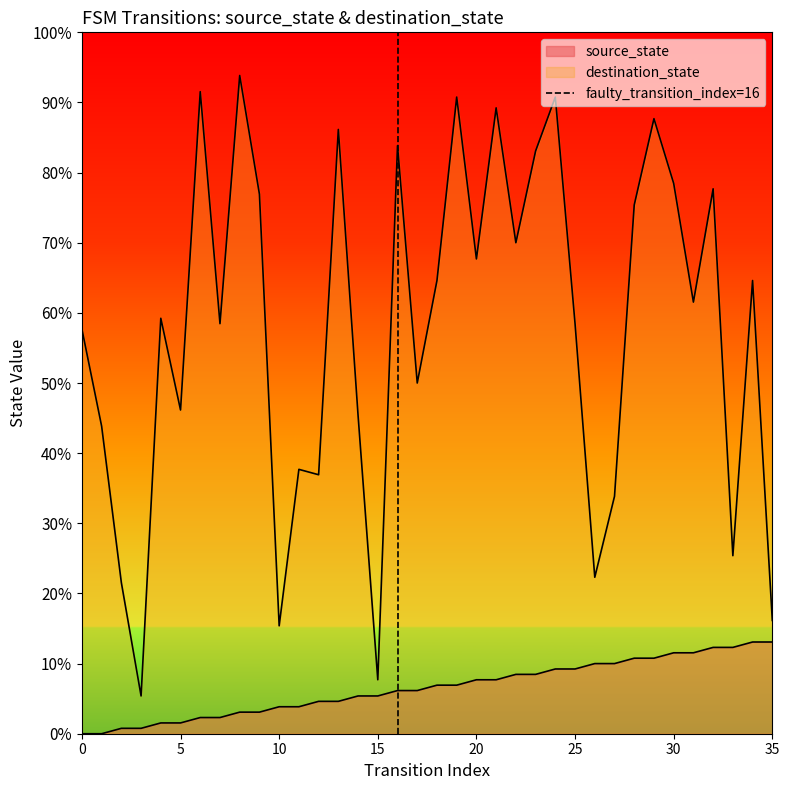

What is the difference between the values at 5 and 0?

1